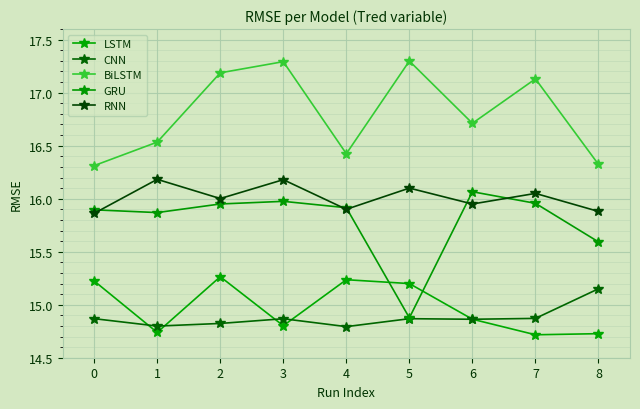

What is the smallest value displayed?

14.7